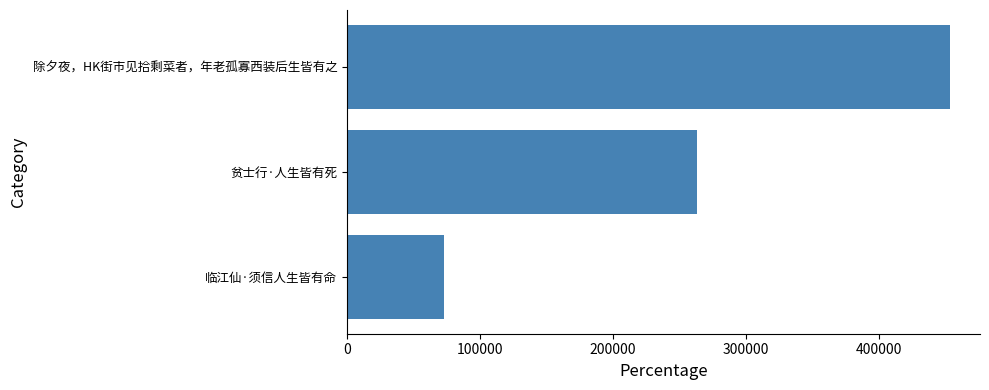

List the labels in order of value, largest first.

除夕夜，HK街市见拾剩菜者，年老孤寡西装后生皆有之, 贫士行·人生皆有死, 临江仙·须信人生皆有命